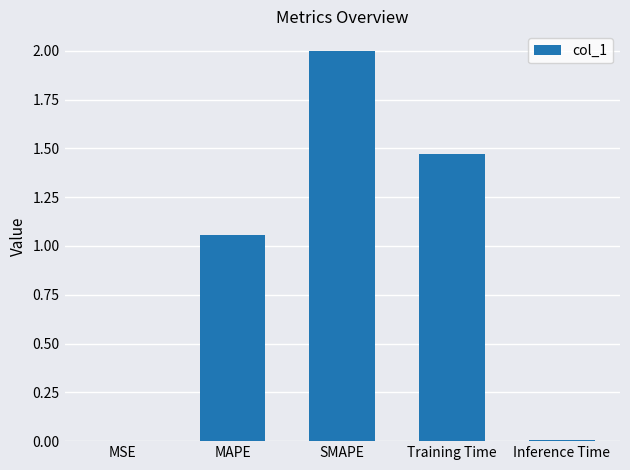

Which category has the highest value across all series?

SMAPE